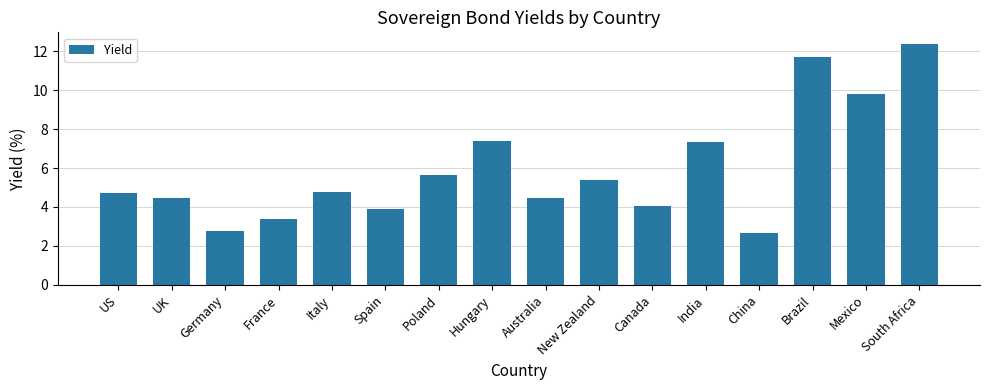

How many series are shown in this chart?

1